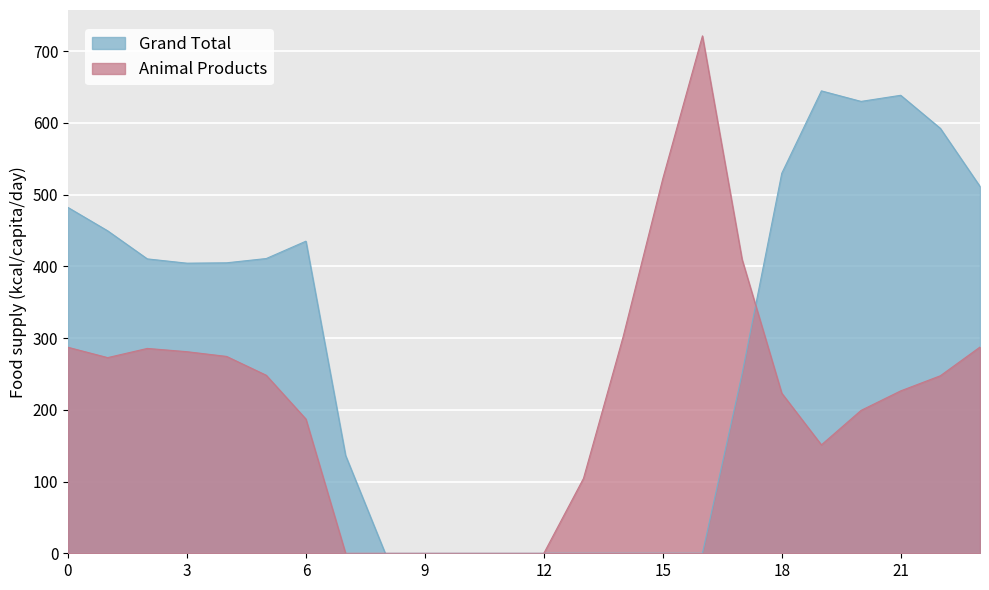

Which series has the largest total across all categories?

Grand Total